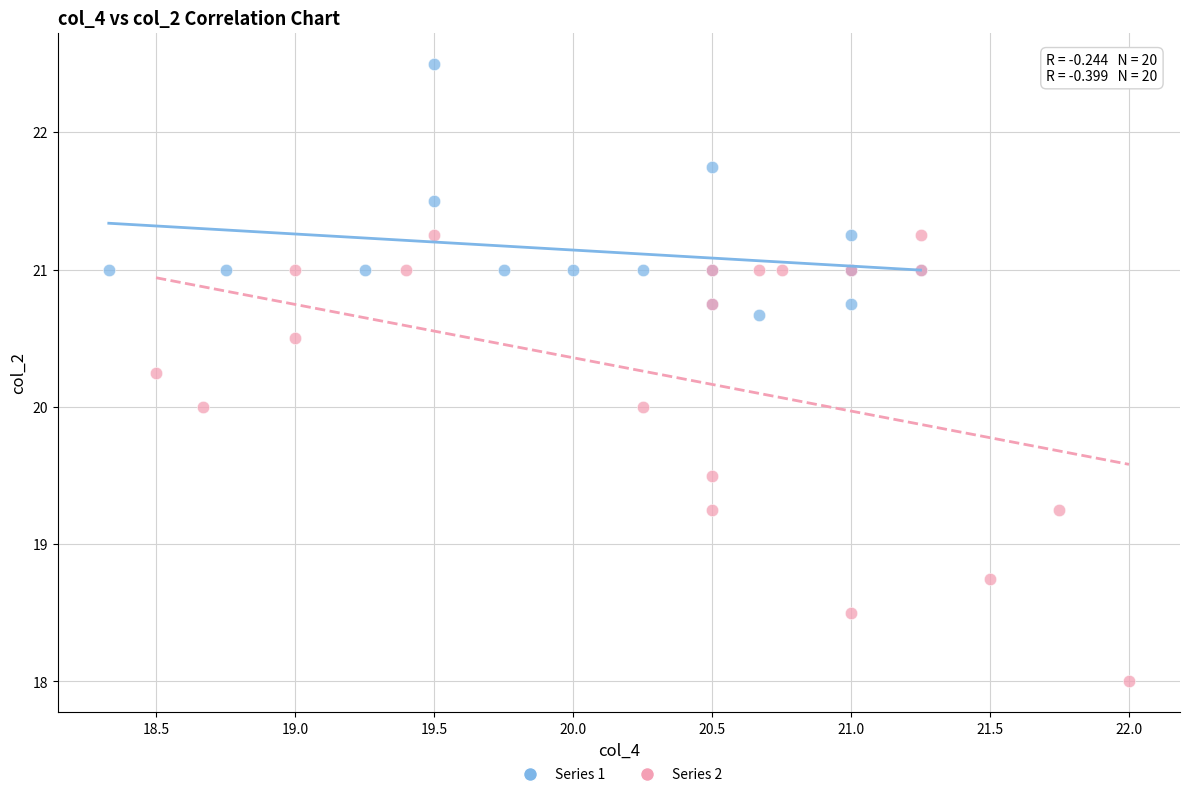

Which series has the widest spread of Y values?

Series 2